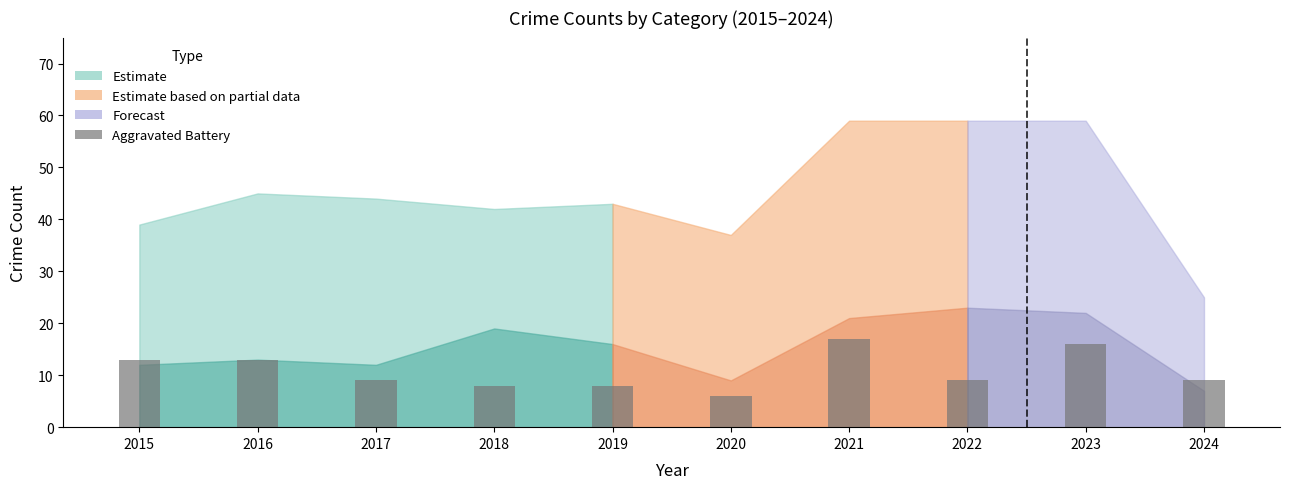

Are the bars horizontal?

No